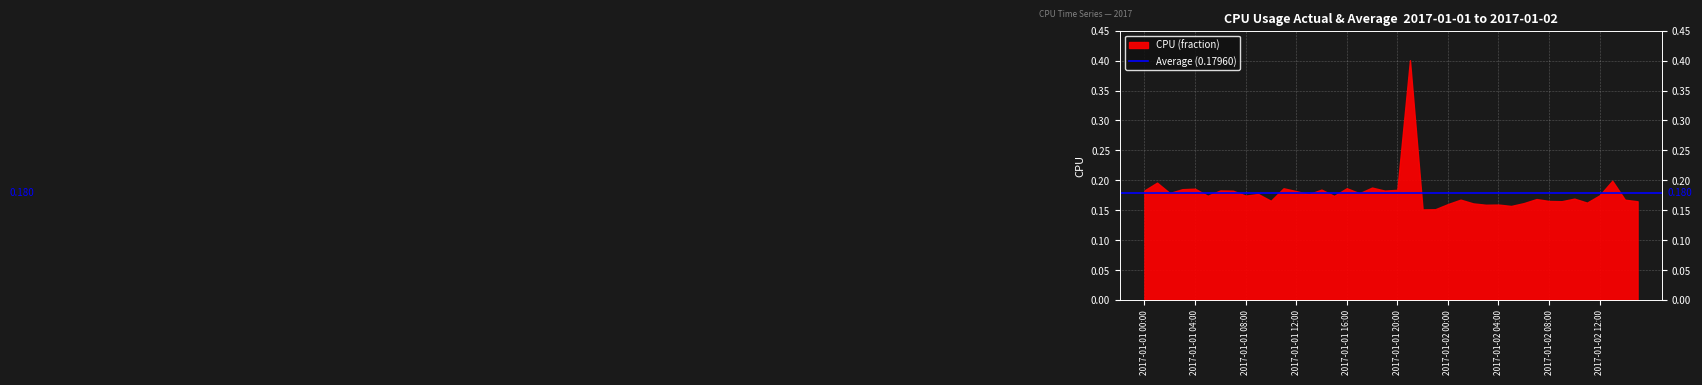

What is the label of the 40th point from the left?

2017-01-02 15:00